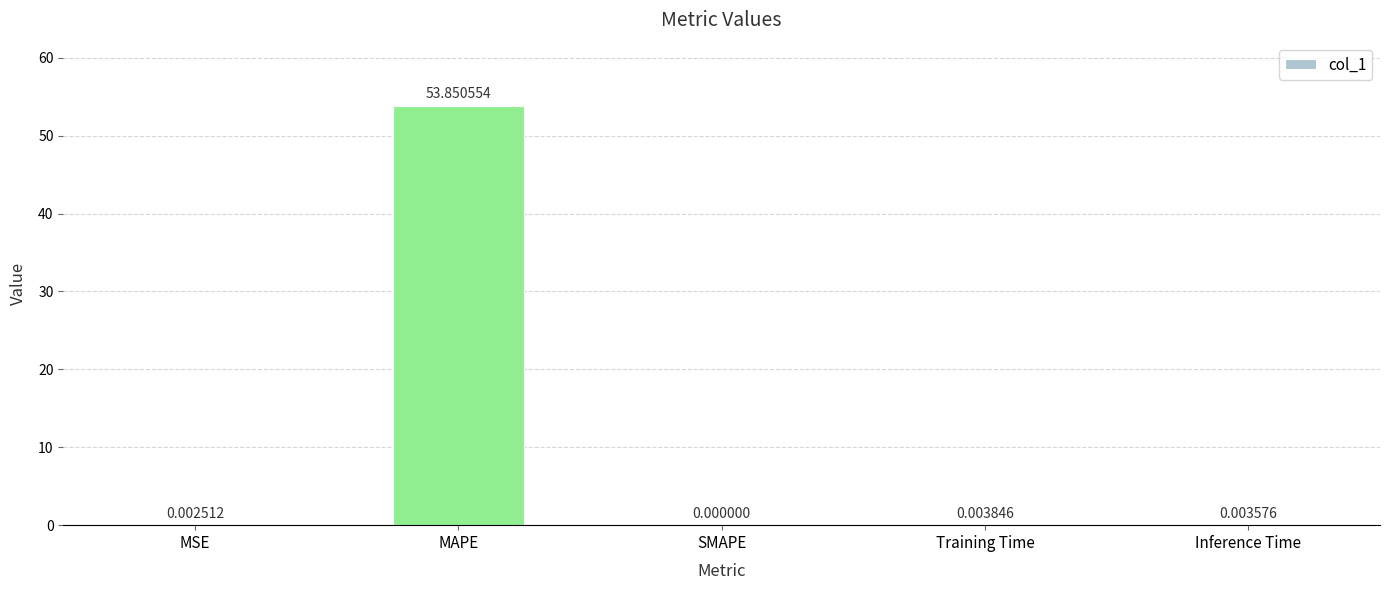

Between Training Time and MSE, which is larger?

Training Time